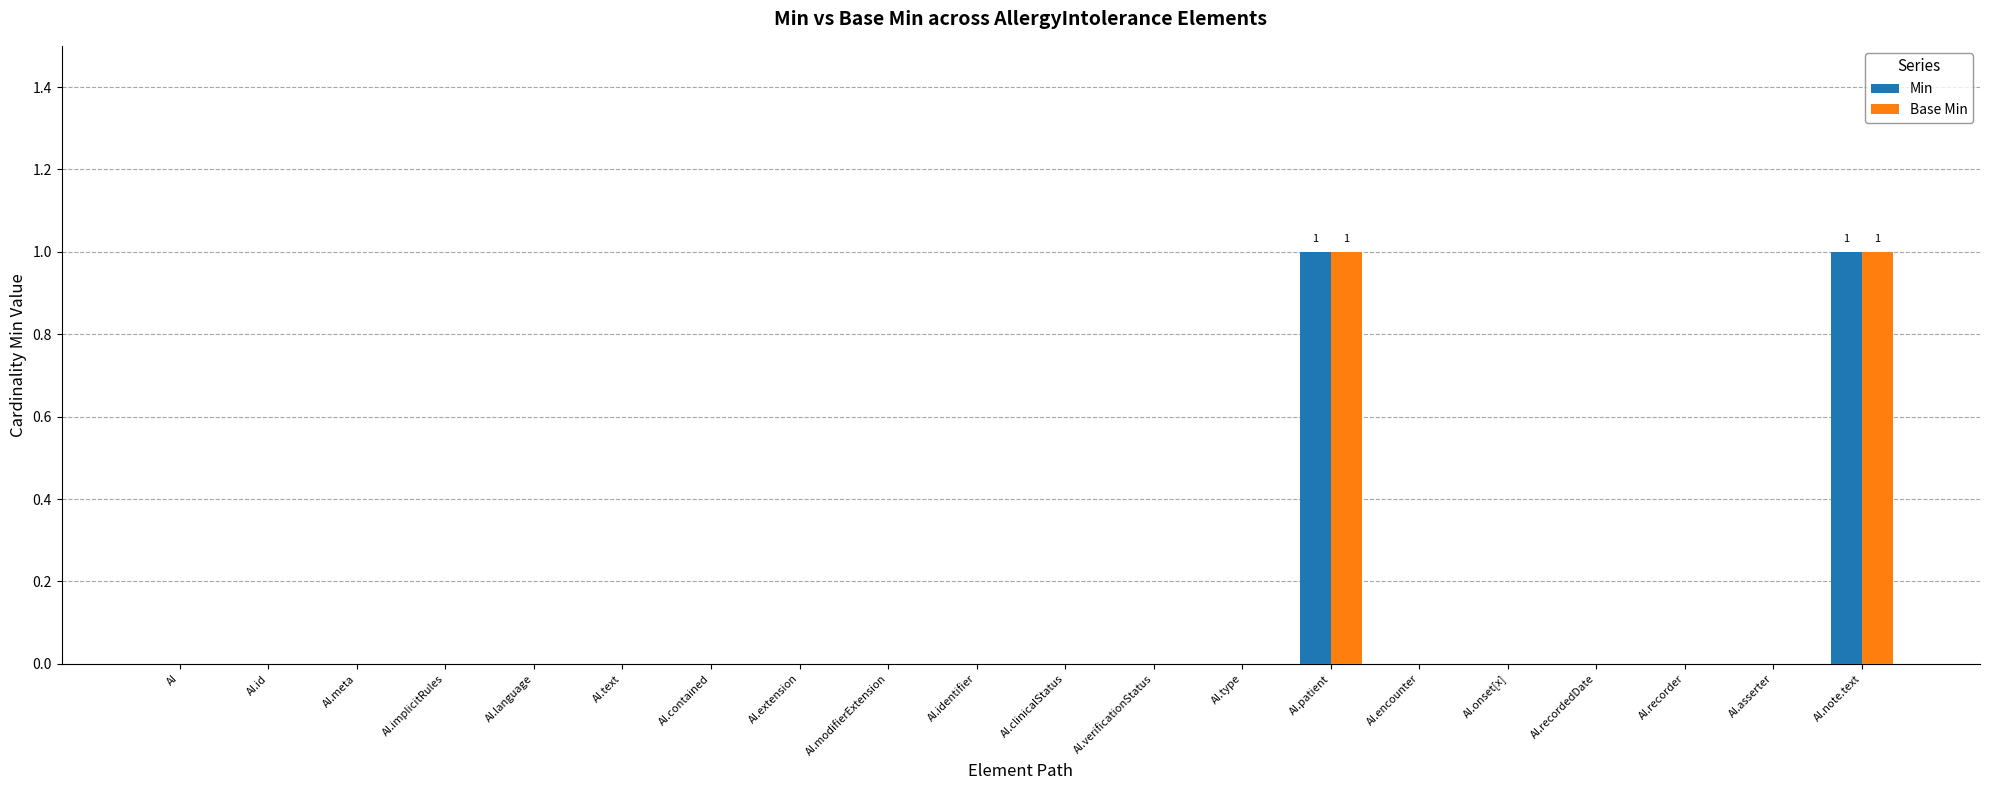

Is it true that Base Min equals 0 at AI.id?

True